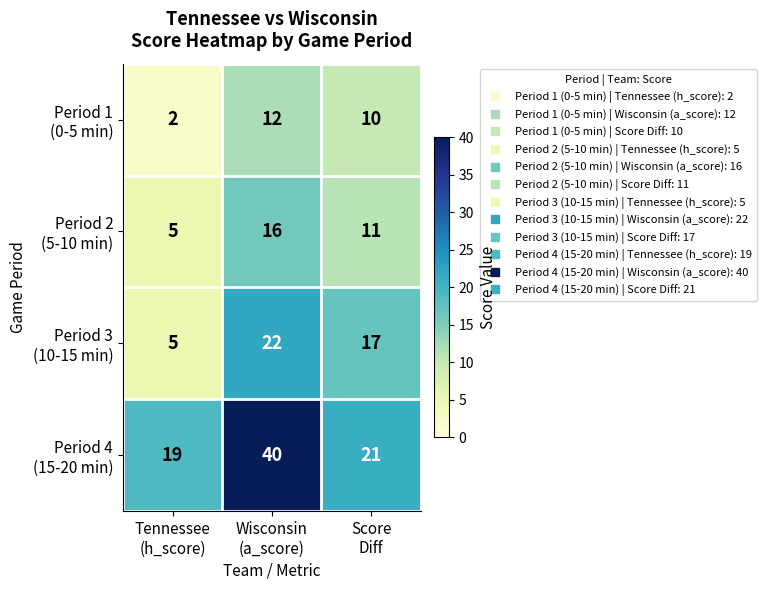

At how many categories does at least one series exceed 5?

3